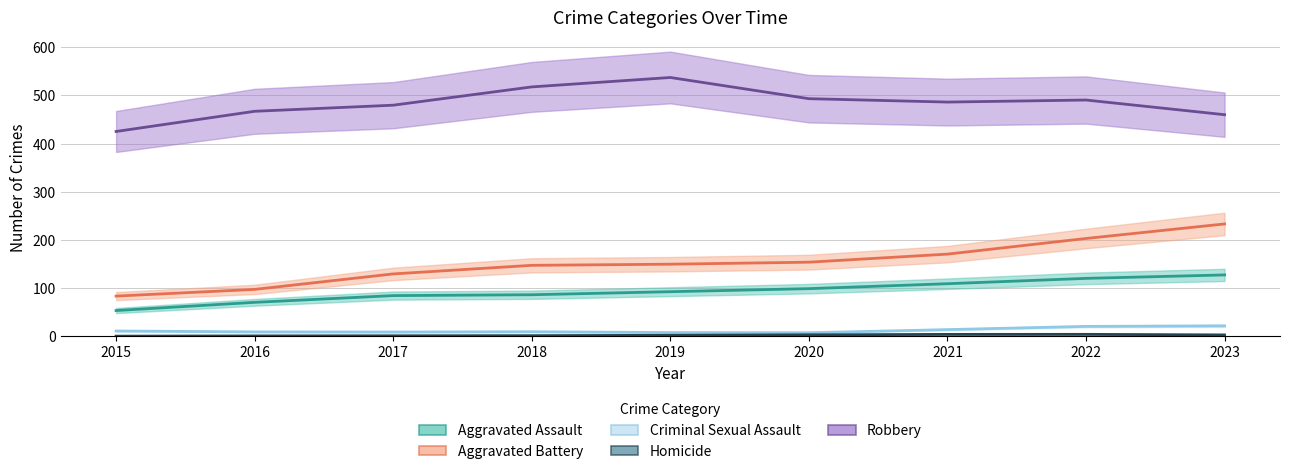

Which series has the largest total across all categories?

Robbery